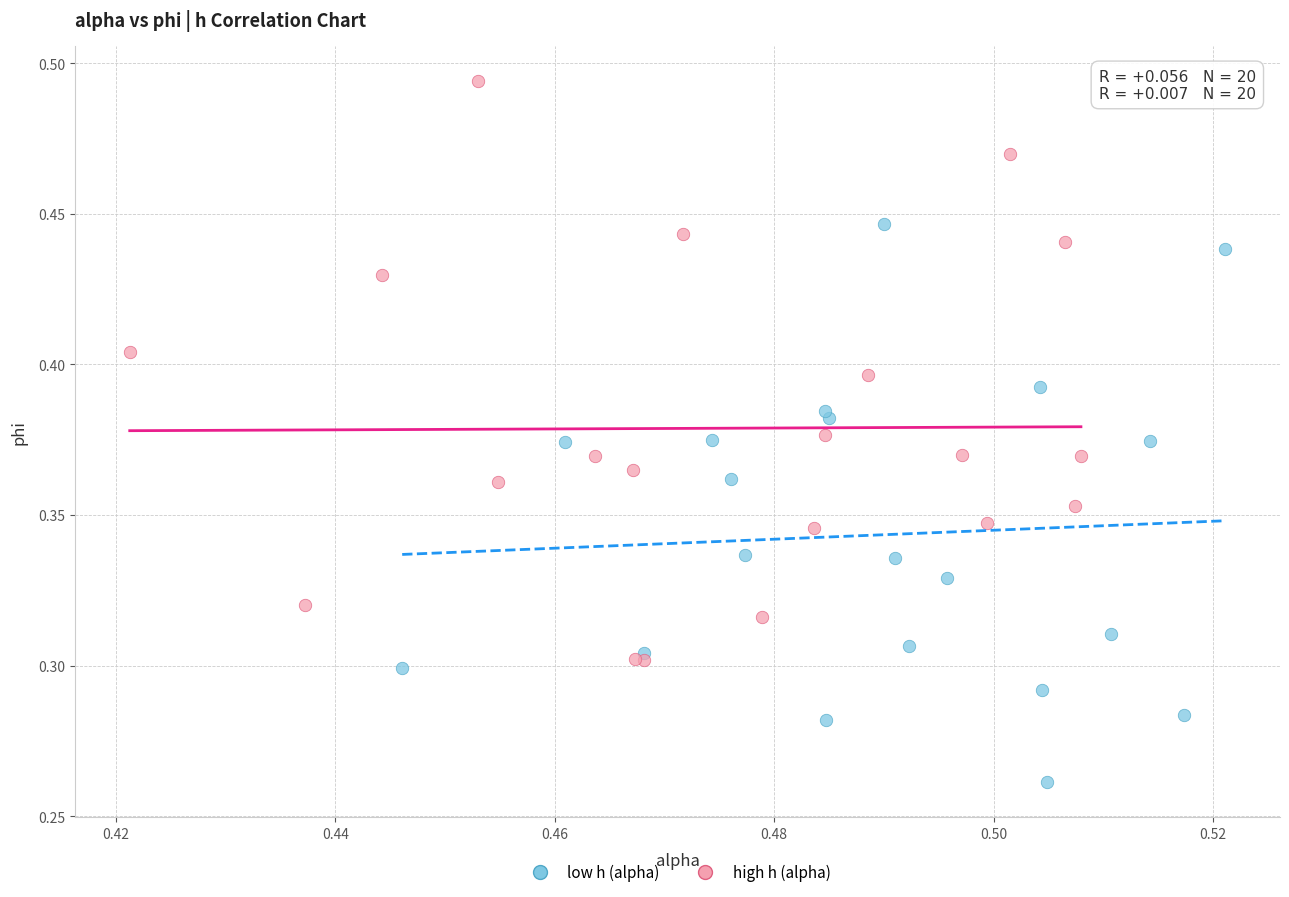

Which series reaches the minimum Y coordinate?

low h (alpha)